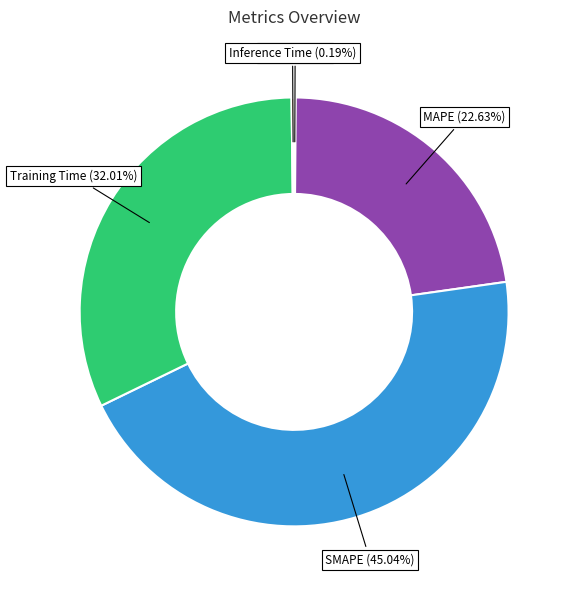

What is the ratio of the value at Training Time to the value at SMAPE?

0.7